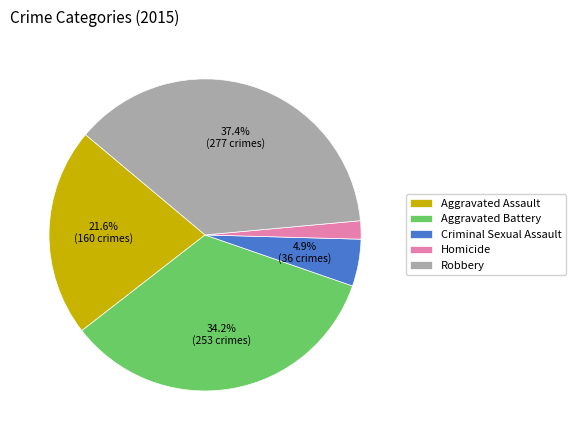

Does Homicide account for over 50% of the chart?

No